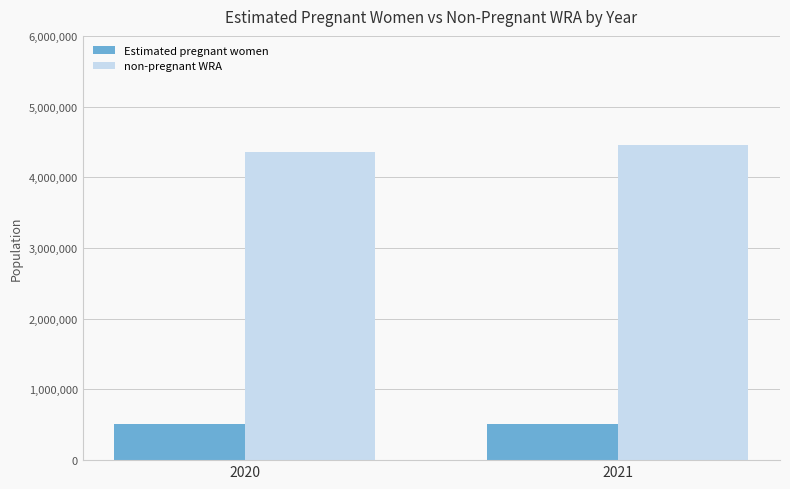

At which label is non-pregnant WRA closest to 4407158?

2020